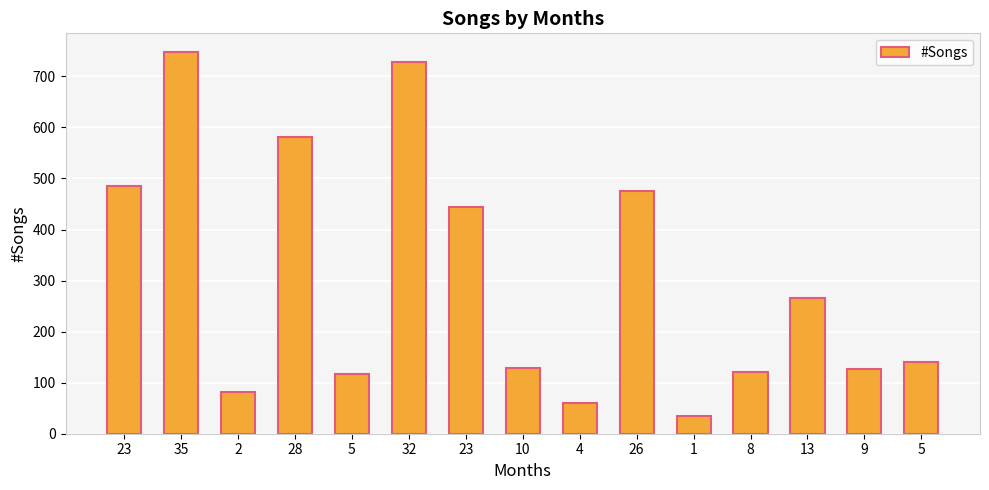

How many distinct data groups are displayed?

1